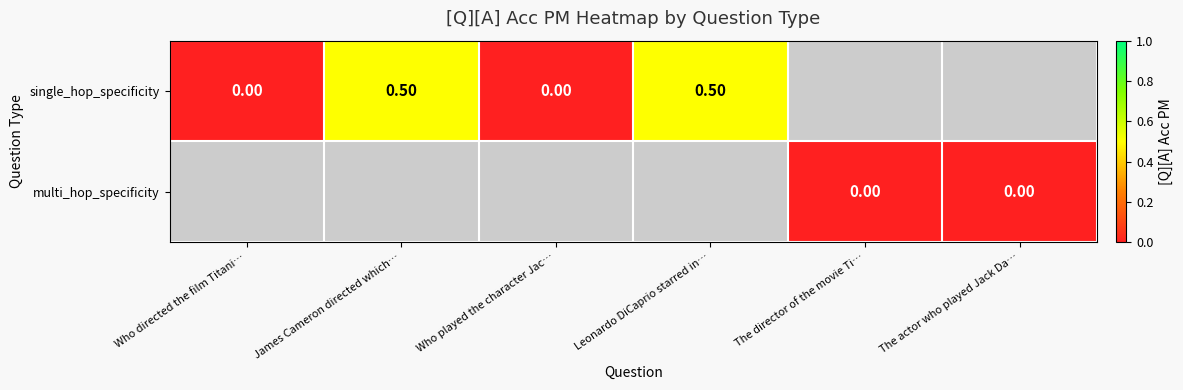

At how many categories does at least one series exceed 0?

2